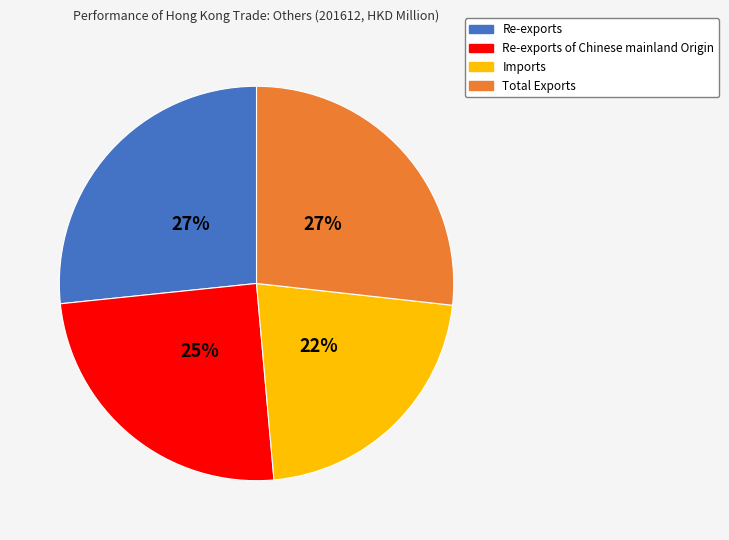

Is there a majority slice in this chart?

No